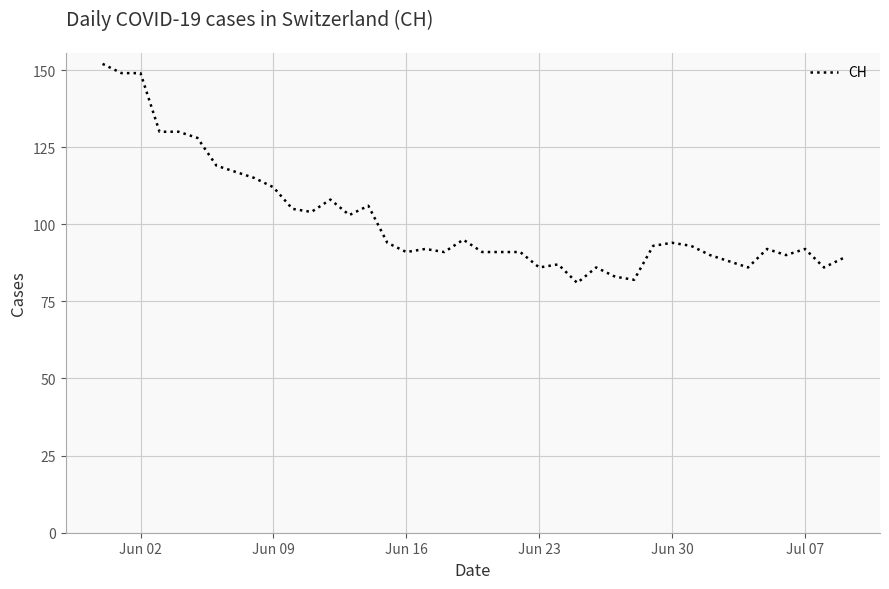

How many lines are shown in the chart?

1